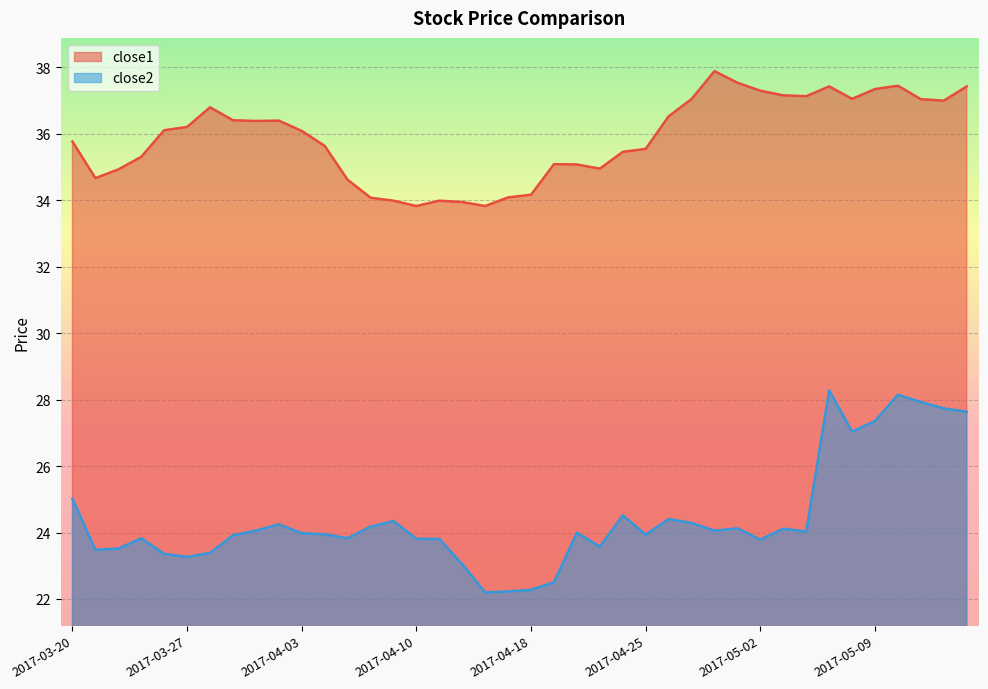

Reading left to right, extract all data points from this chart.

close1: 2017-03-20=35.8	2017-03-21=34.7	2017-03-22=34.9	2017-03-23=35.3	2017-03-24=36.1	2017-03-27=36.2	2017-03-28=36.8	2017-03-29=36.4	2017-03-30=36.4	2017-03-31=36.4	2017-04-03=36.1	2017-04-04=35.6	2017-04-05=34.6	2017-04-06=34.1	2017-04-07=34.0	2017-04-10=33.8	2017-04-11=34.0	2017-04-12=33.9	2017-04-13=33.8	2017-04-17=34.1	2017-04-18=34.2	2017-04-19=35.1	2017-04-20=35.1	2017-04-21=35.0	2017-04-24=35.5	2017-04-25=35.5	2017-04-26=36.5	2017-04-27=37.0	2017-04-28=37.9	2017-05-01=37.5	2017-05-02=37.3	2017-05-03=37.2	2017-05-04=37.1	2017-05-05=37.4	2017-05-08=37.0	2017-05-09=37.3	2017-05-10=37.4	2017-05-11=37.0	2017-05-12=37.0	2017-05-15=37.4
close2: 2017-03-20=25.0	2017-03-21=23.5	2017-03-22=23.5	2017-03-23=23.8	2017-03-24=23.4	2017-03-27=23.3	2017-03-28=23.4	2017-03-29=23.9	2017-03-30=24.1	2017-03-31=24.2	2017-04-03=24.0	2017-04-04=23.9	2017-04-05=23.8	2017-04-06=24.2	2017-04-07=24.3	2017-04-10=23.8	2017-04-11=23.8	2017-04-12=23.0	2017-04-13=22.2	2017-04-17=22.2	2017-04-18=22.3	2017-04-19=22.5	2017-04-20=24.0	2017-04-21=23.6	2017-04-24=24.5	2017-04-25=23.9	2017-04-26=24.4	2017-04-27=24.3	2017-04-28=24.1	2017-05-01=24.1	2017-05-02=23.8	2017-05-03=24.1	2017-05-04=24.0	2017-05-05=28.3	2017-05-08=27.0	2017-05-09=27.4	2017-05-10=28.1	2017-05-11=27.9	2017-05-12=27.7	2017-05-15=27.6